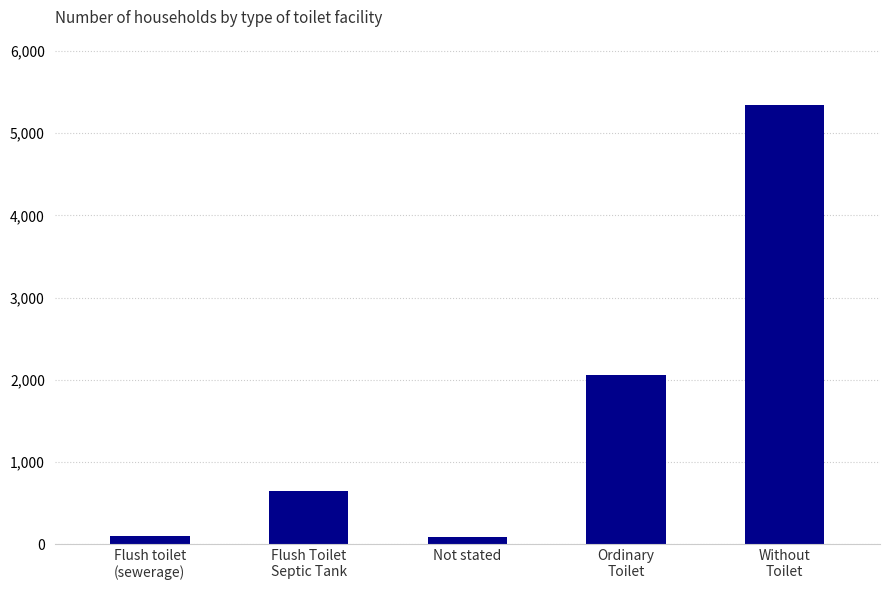

Is it true that the value at Flush Toilet
Septic Tank is 371?

False